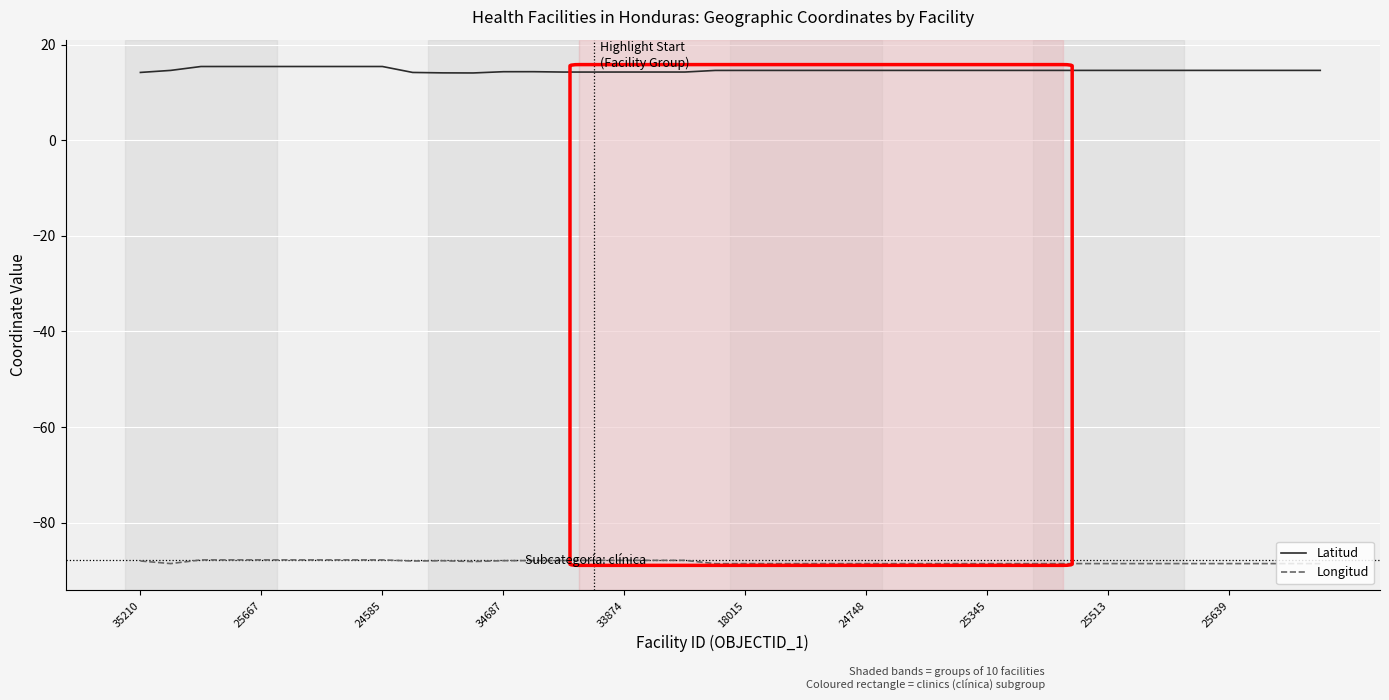

What is the average value of the Latitud series?

14.6